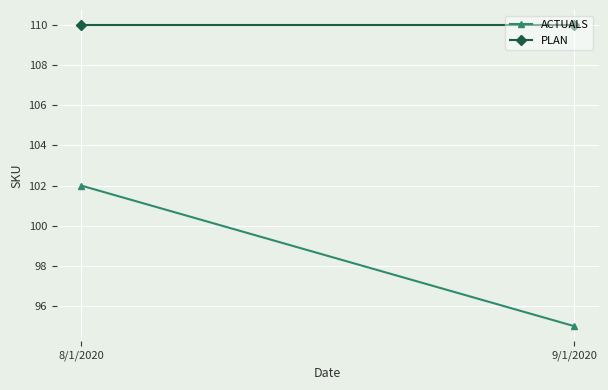

Which label corresponds to the smallest value in the chart?

9/1/2020